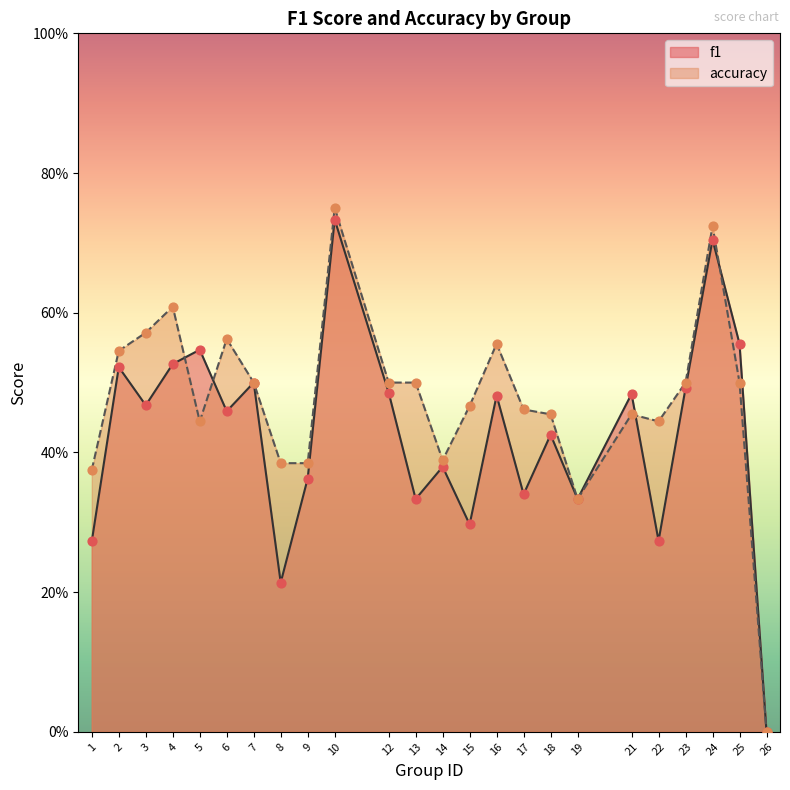

At how many categories does at least one series exceed 0?

23